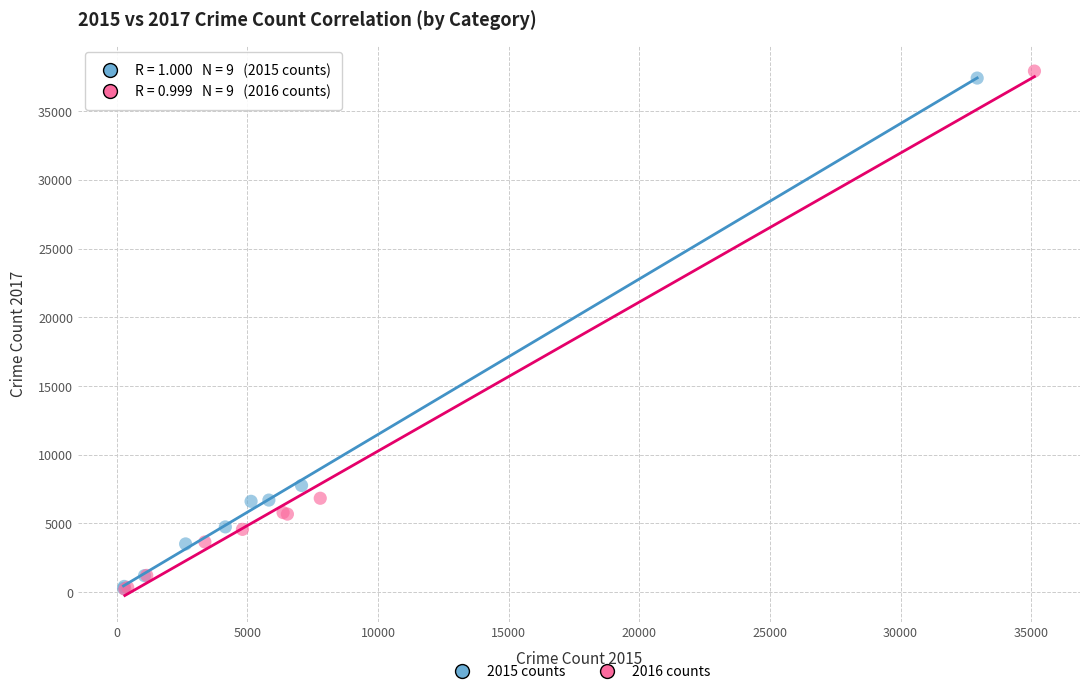

Which series has the widest spread of Y values?

2016 counts